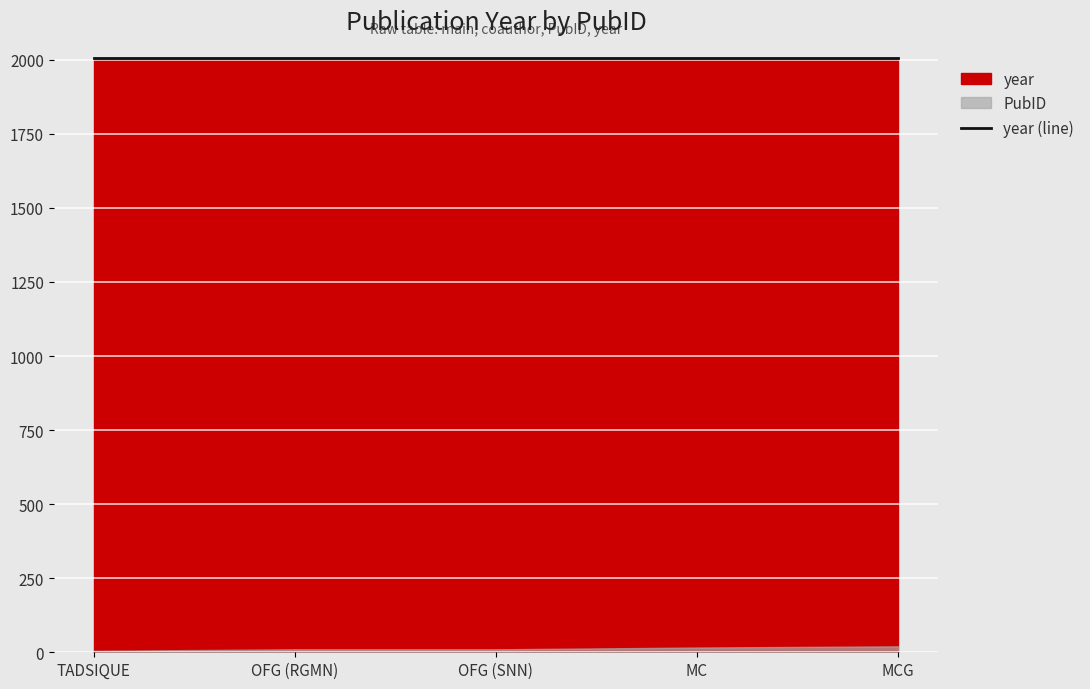

Read the year value at MCG.

2005